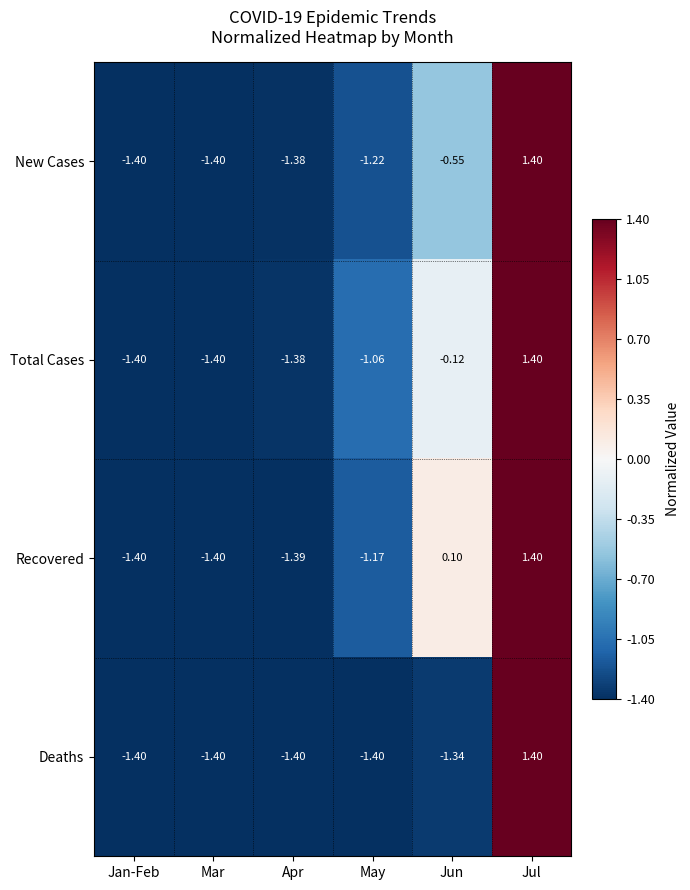

At which category is the sum across all series the highest?

Jul